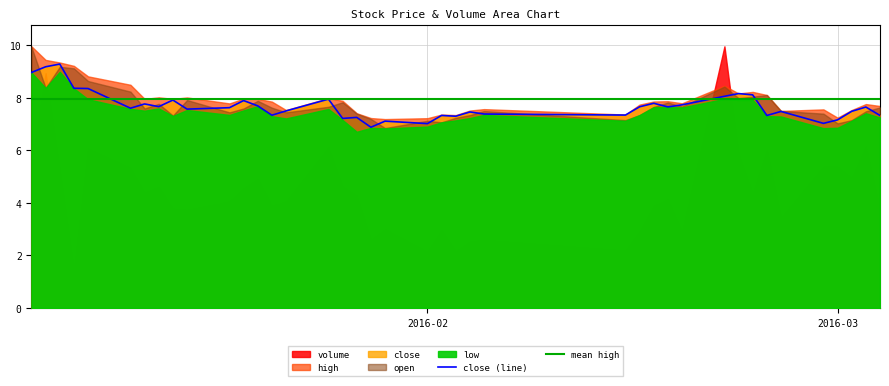

Is it true that close (line) equals 7.2 at 2016-03?

True